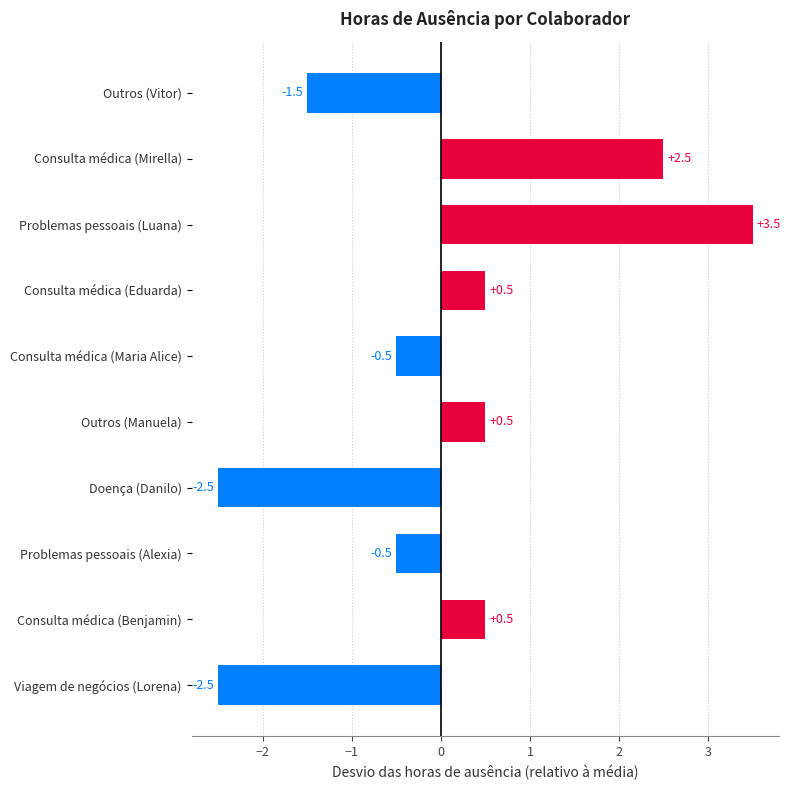

What is the smallest value displayed?

-2.5